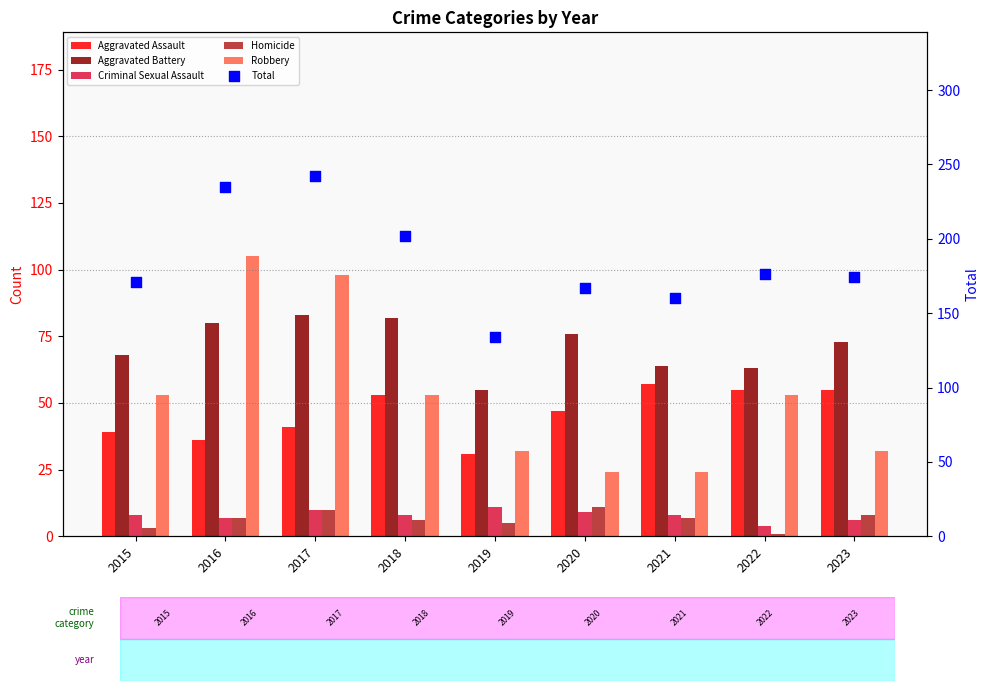

What are all the series names shown in the legend?

Aggravated Assault, Aggravated Battery, Criminal Sexual Assault, Homicide, Robbery, Total